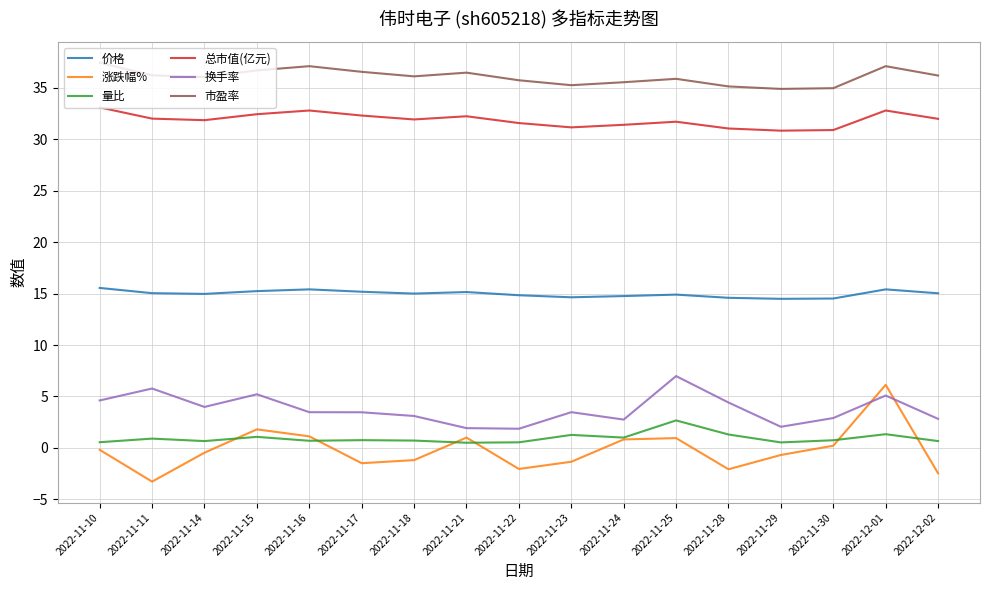

Which series changed the most between 2022-11-14 and 2022-11-18?

换手率